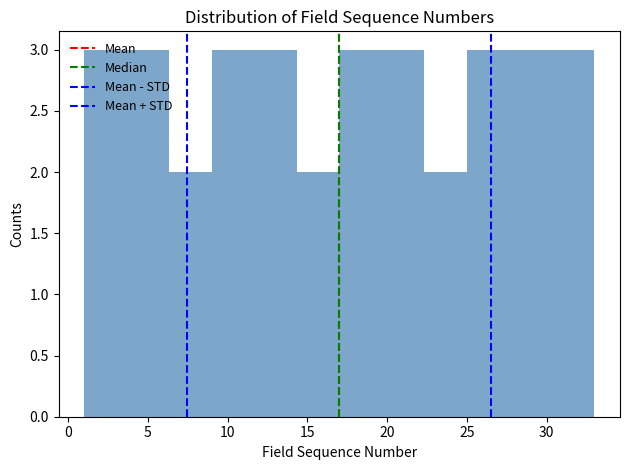

Reading left to right, list every bar in this chart as the range it spans on the x-axis followed by its height. Neither the bar edges nor the heights are printed on the chart, so give them approximately, as read against the axes.

1.0 to 3.5: 3
3.5 to 6.5: 3
6.5 to 9.0: 2
9.0 to 11.5: 3
11.5 to 14.5: 3
14.5 to 17.0: 2
17.0 to 19.5: 3
19.5 to 22.5: 3
22.5 to 25.0: 2
25.0 to 27.5: 3
27.5 to 30.5: 3
30.5 to 33.0: 3